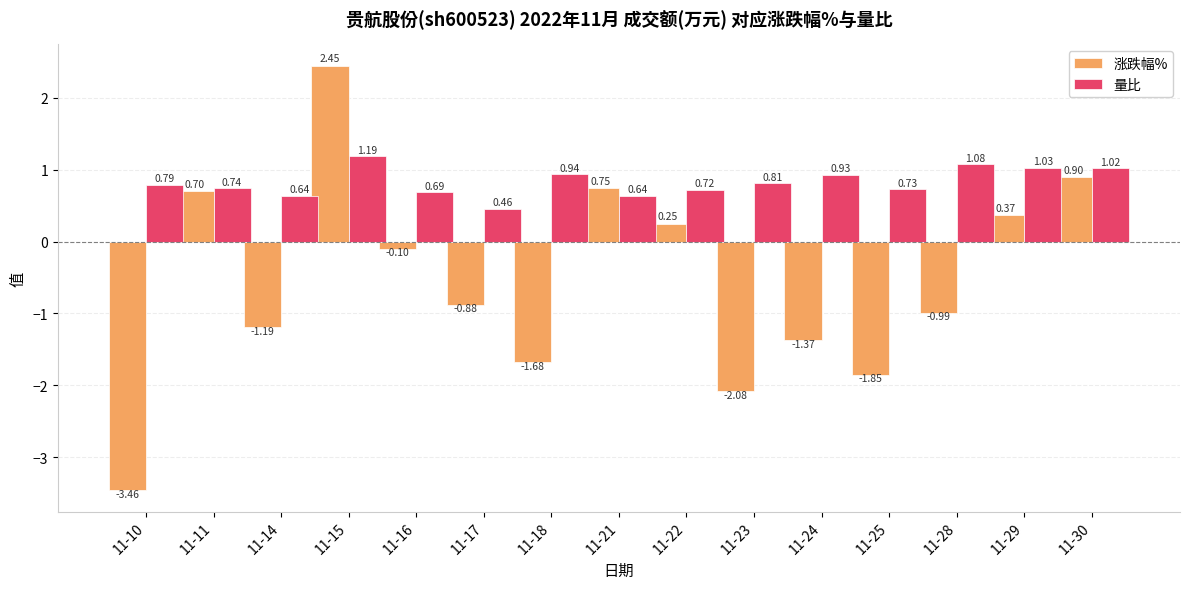

Are the bars grouped side by side (vs. stacked)?

Yes